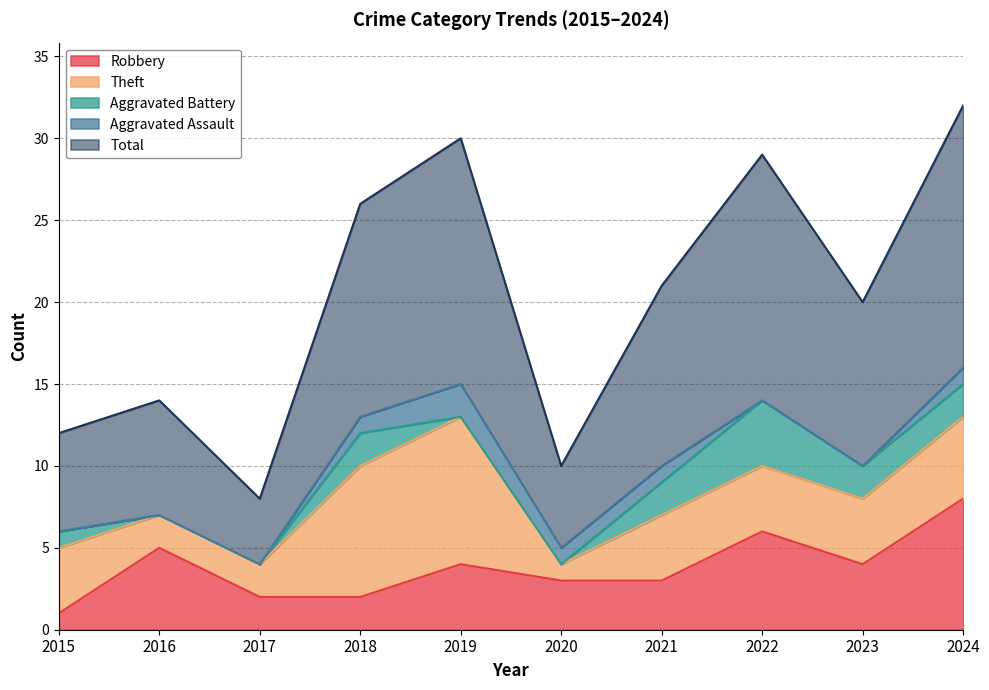

Reading right to left, transcribe all the data shown in this chart.

Robbery: 2024=8	2023=4	2022=6	2021=3	2020=3	2019=4	2018=2	2017=2	2016=5	2015=1
Theft: 2024=5	2023=4	2022=4	2021=4	2020=1	2019=9	2018=8	2017=2	2016=2	2015=4
Aggravated Battery: 2024=2	2023=2	2022=4	2021=2	2020=0	2019=0	2018=2	2017=0	2016=0	2015=1
Aggravated Assault: 2024=1	2023=0	2022=0	2021=1	2020=1	2019=2	2018=1	2017=0	2016=0	2015=0
Total: 2024=16	2023=10	2022=15	2021=11	2020=5	2019=15	2018=13	2017=4	2016=7	2015=6